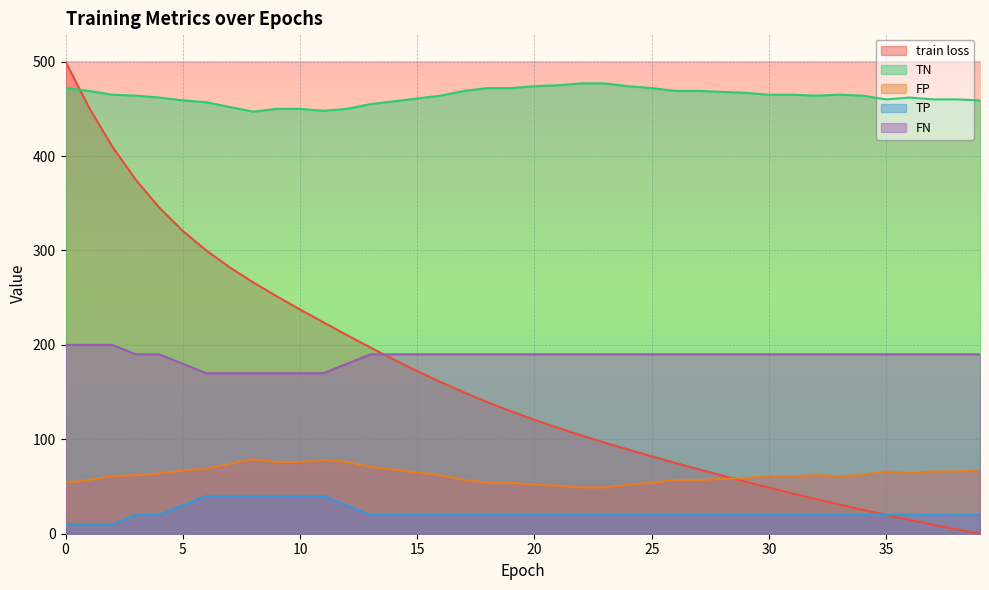

Between 7 and 32, which is larger?

7